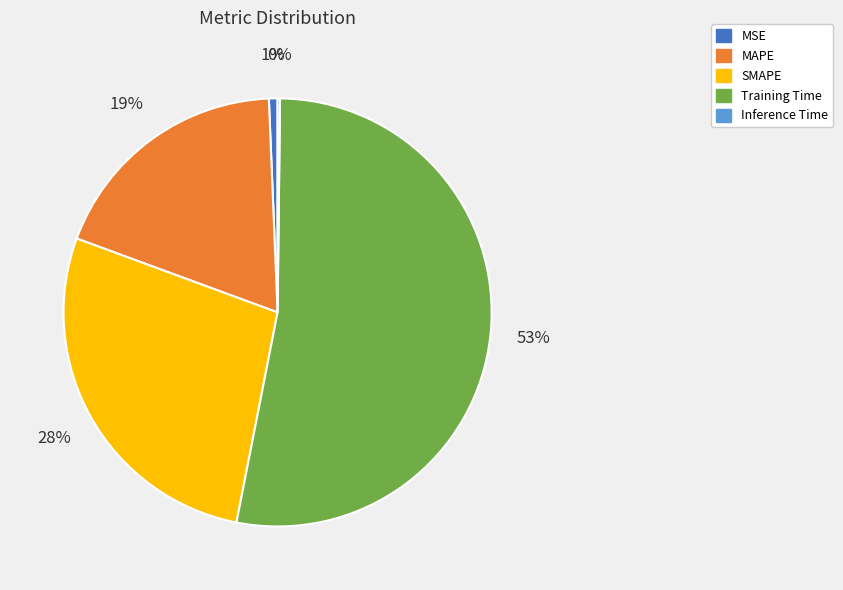

Is it true that SMAPE is 17% of the pie?

False